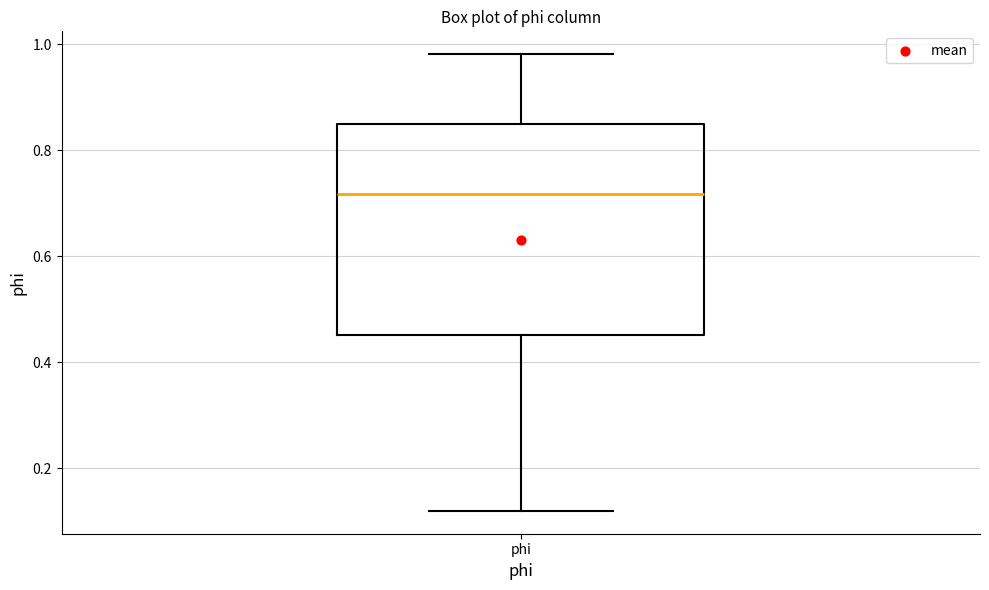

Read this box plot against the y-axis: the position of the median line, the range covered by the box, and the ends of both whiskers. The values are not printed on the chart, so give them approximately, as read against the axis.

median 0.72, box 0.46 to 0.86, whiskers 0.12 to 0.98